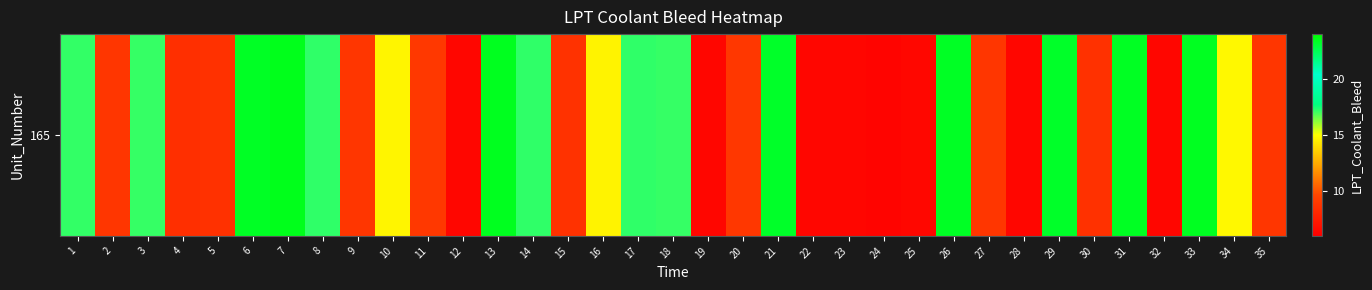

Is it true that the value at 4 is 5.5?

False